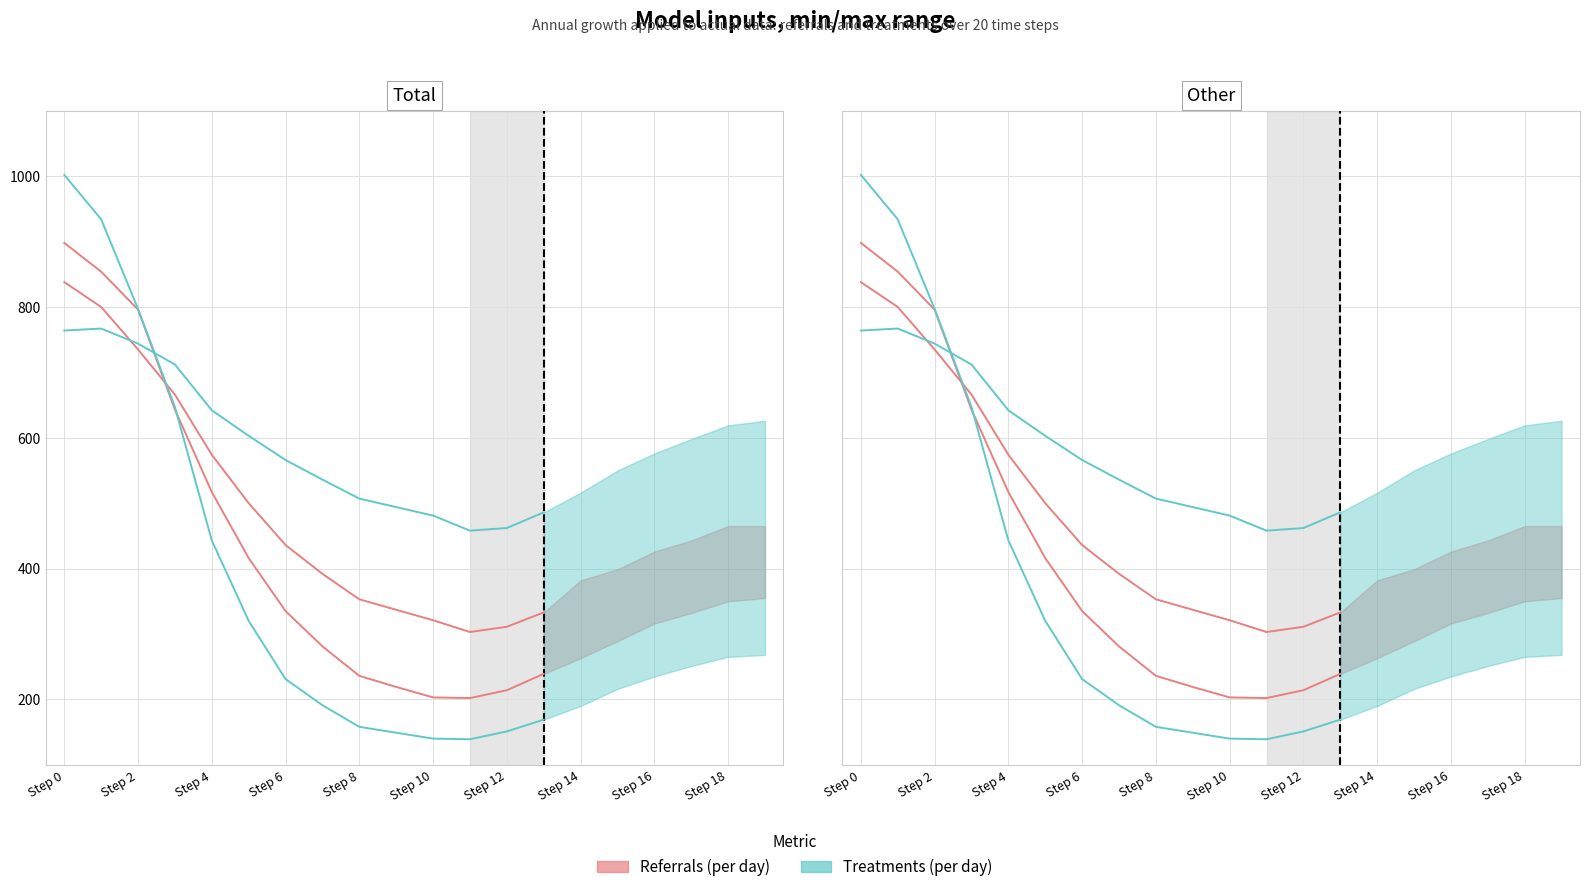

Rank the series at Step 10 from highest to lowest value.

Referrals (per day), Treatments (per day)